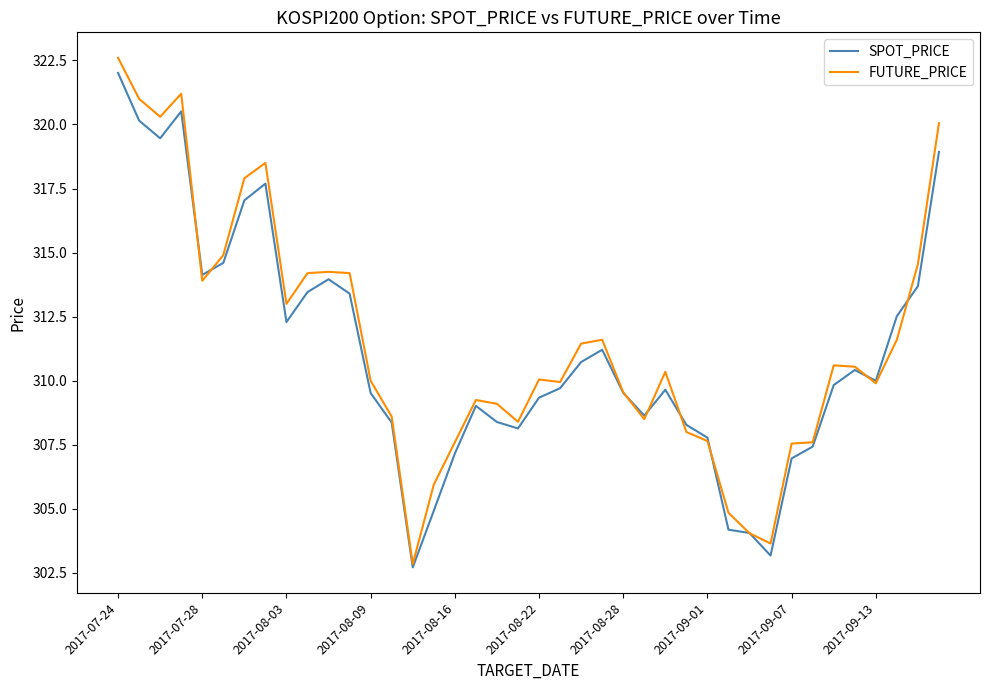

What is the maximum value for FUTURE_PRICE?

322.6